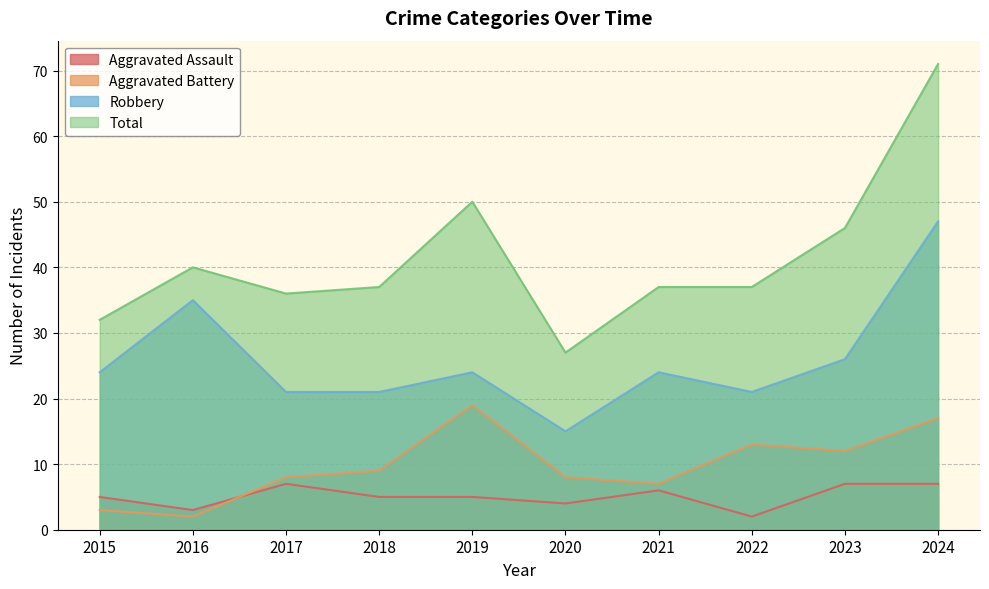

Reading right to left, list all the values displayed in this chart.

Aggravated Assault: 7	7	2	6	4	5	5	7	3	5
Aggravated Battery: 17	12	13	7	8	19	9	8	2	3
Robbery: 47	26	21	24	15	24	21	21	35	24
Total: 71	46	37	37	27	50	37	36	40	32